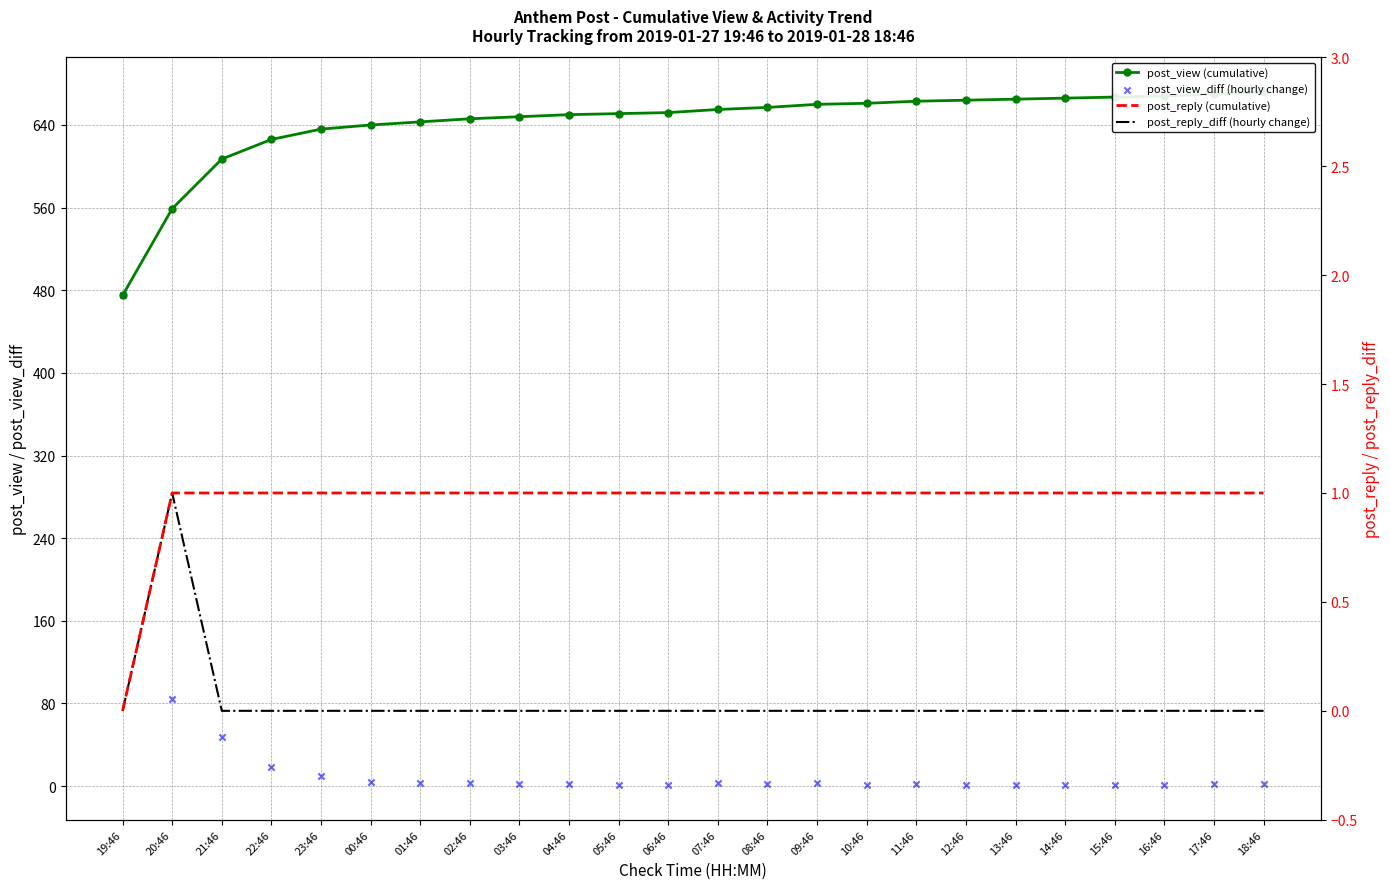

Is the value of post_view (cumulative) at 02:46 greater than the value of post_view_diff (hourly change) at 02:46?

Yes